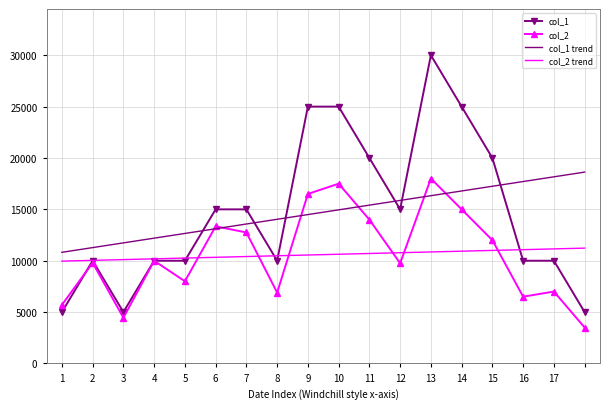

Which series ends up on top after the final intersection of col_1 and col_1 trend?

col_1 trend